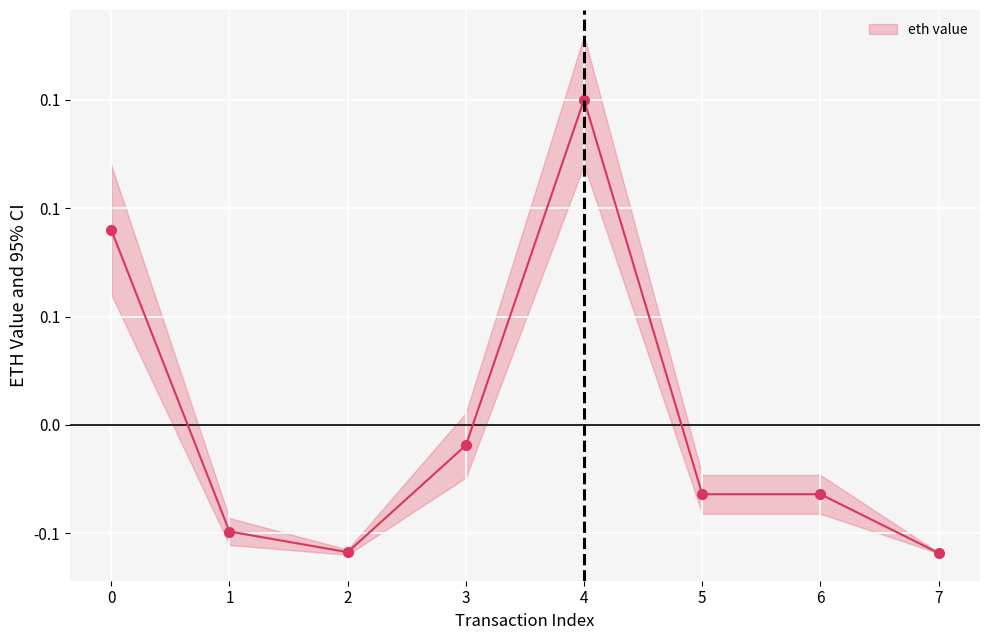

How many values exceed 0?

2